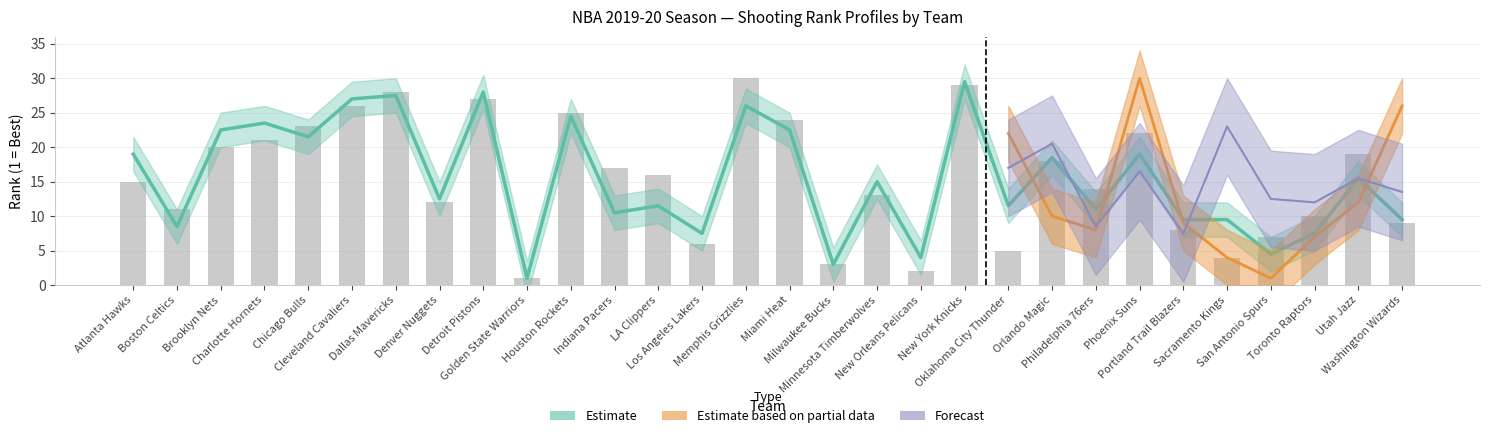

What position from the right is Atlanta Hawks?

30